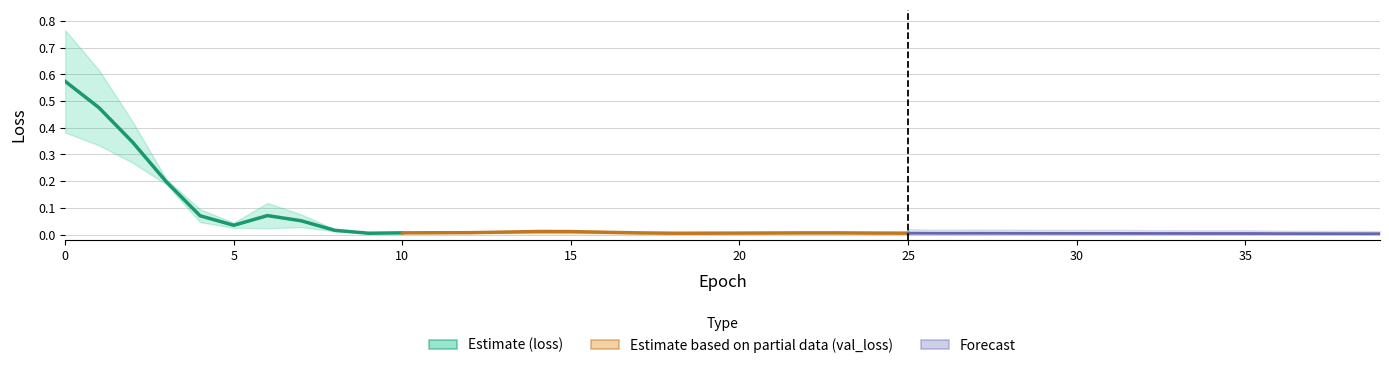

Between 13 and 38, which series saw the biggest shift?

val_loss